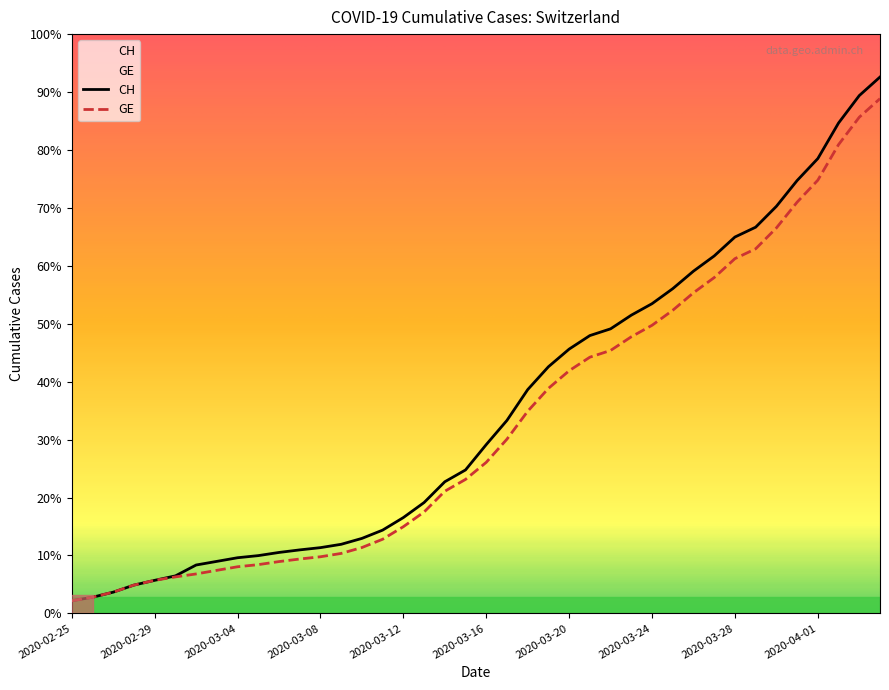

At 2020-03-03, list the series in order from smallest to largest.

GE, CH